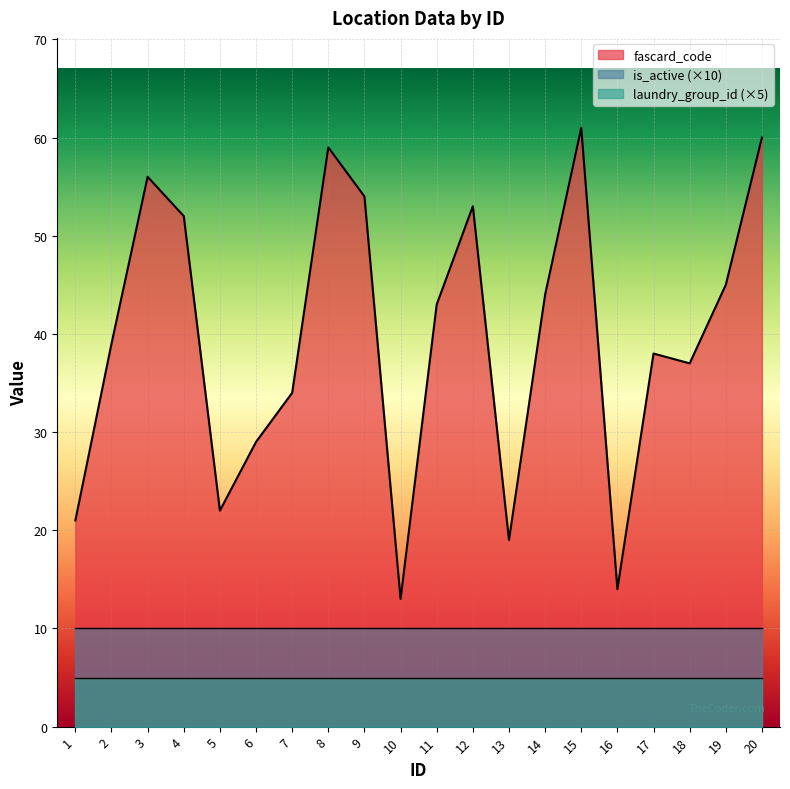

List the labels in order of laundry_group_id value, smallest first.

1, 2, 3, 4, 5, 6, 7, 8, 9, 10, 11, 12, 13, 14, 15, 16, 17, 18, 19, 20